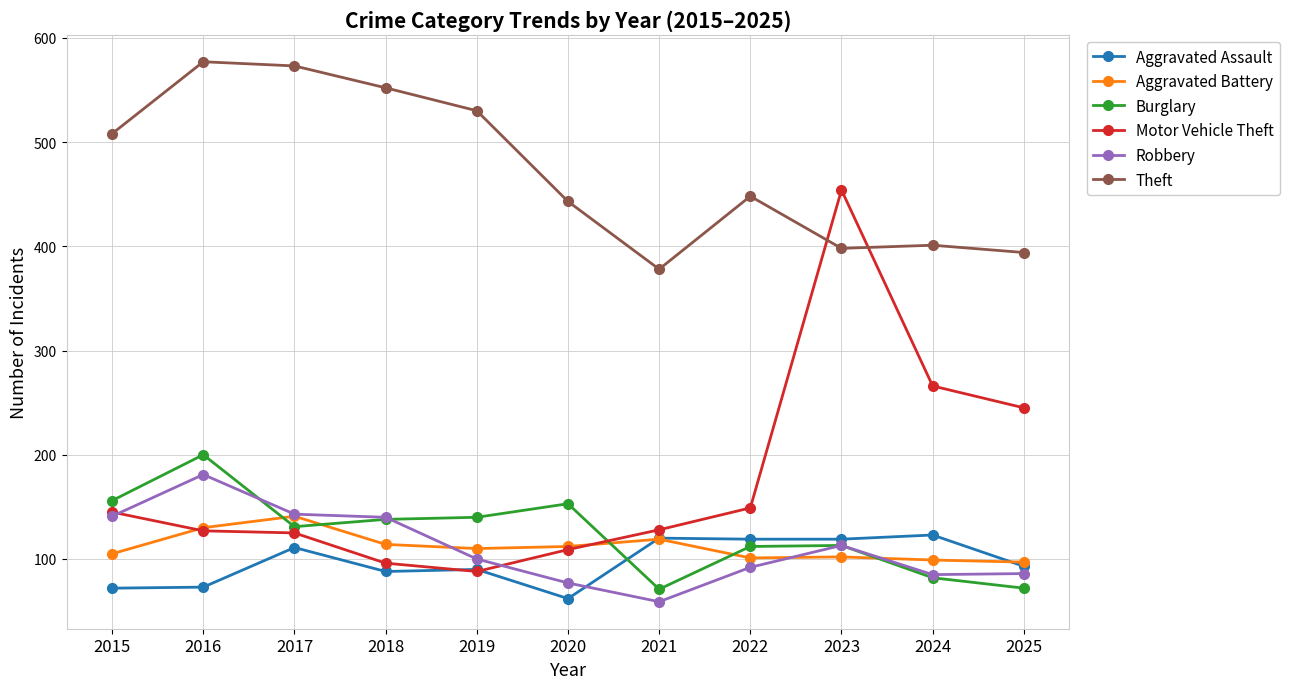

True or false: Aggravated Battery and Motor Vehicle Theft cross at least once.

True